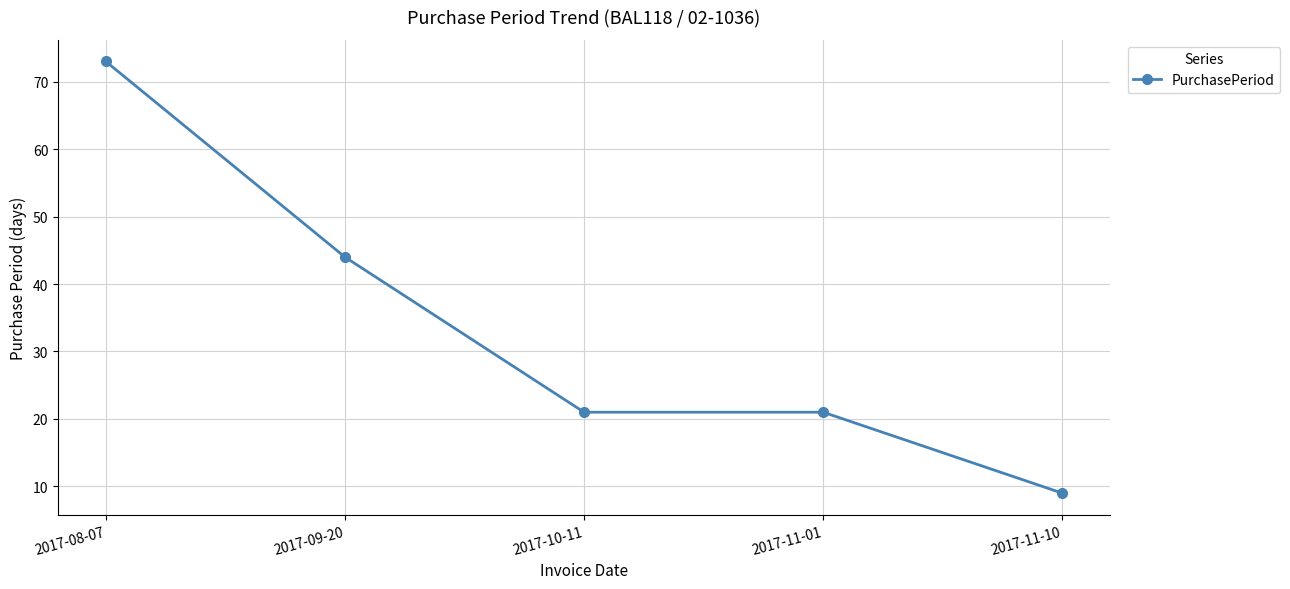

Reading right to left, transcribe all the data shown in this chart.

9	21	21	44	73